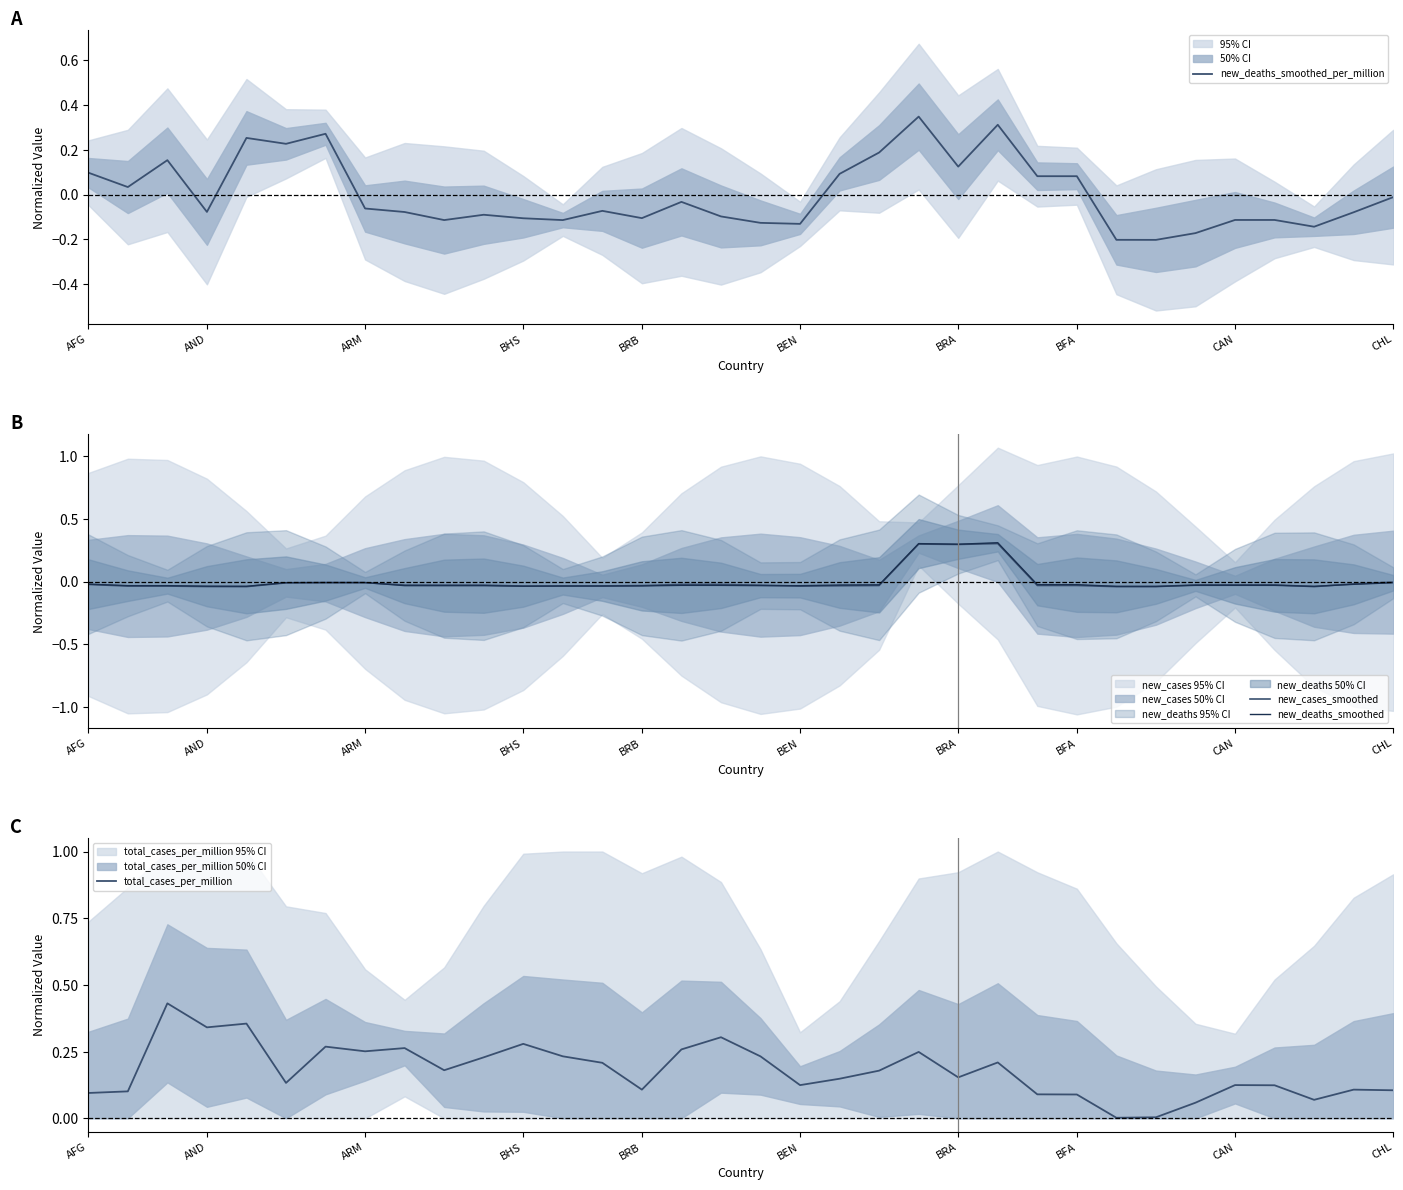

True or false: new_deaths_smoothed_per_million has a value of -0.0 at ARM.

False